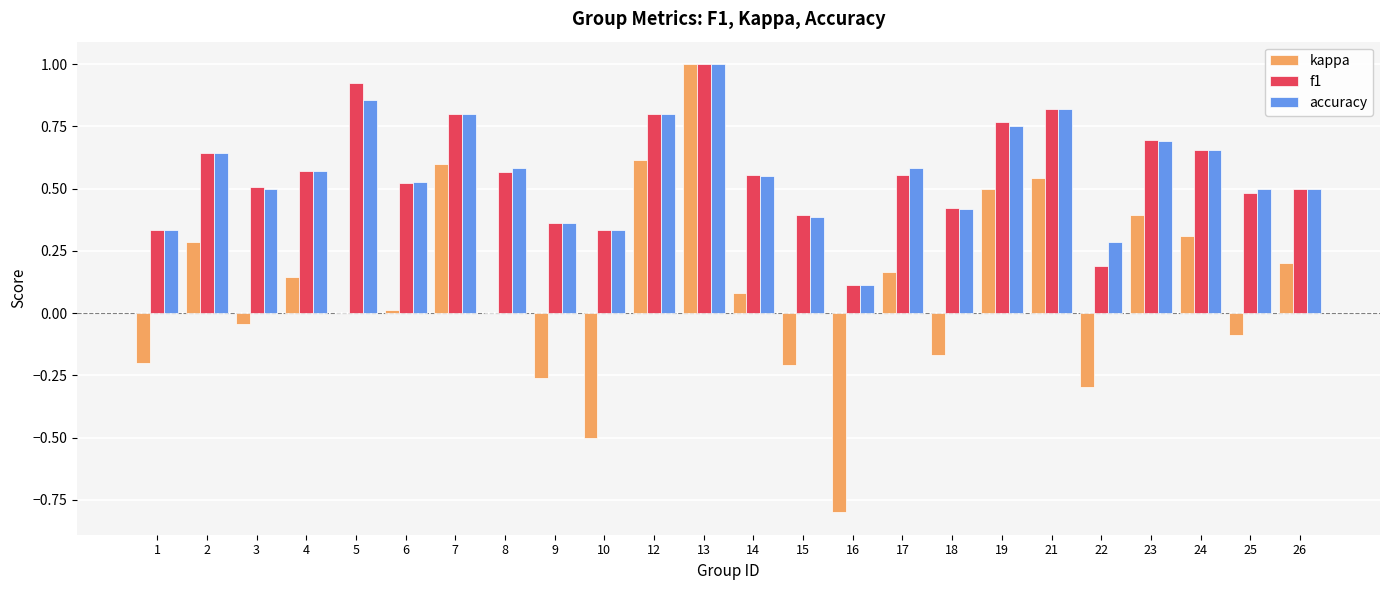

Does the chart contain stacked bars?

No